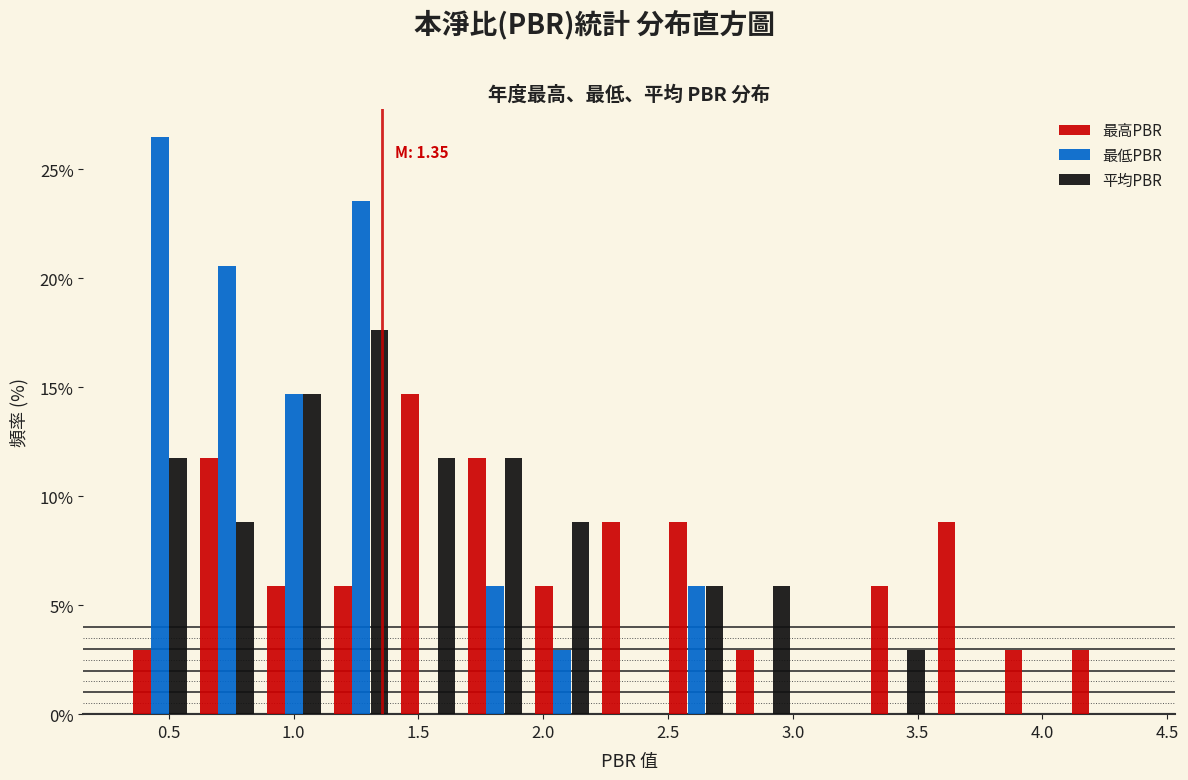

In the 平均PBR series, which range on the x-axis has the tallest bar?

1.15 to 1.40